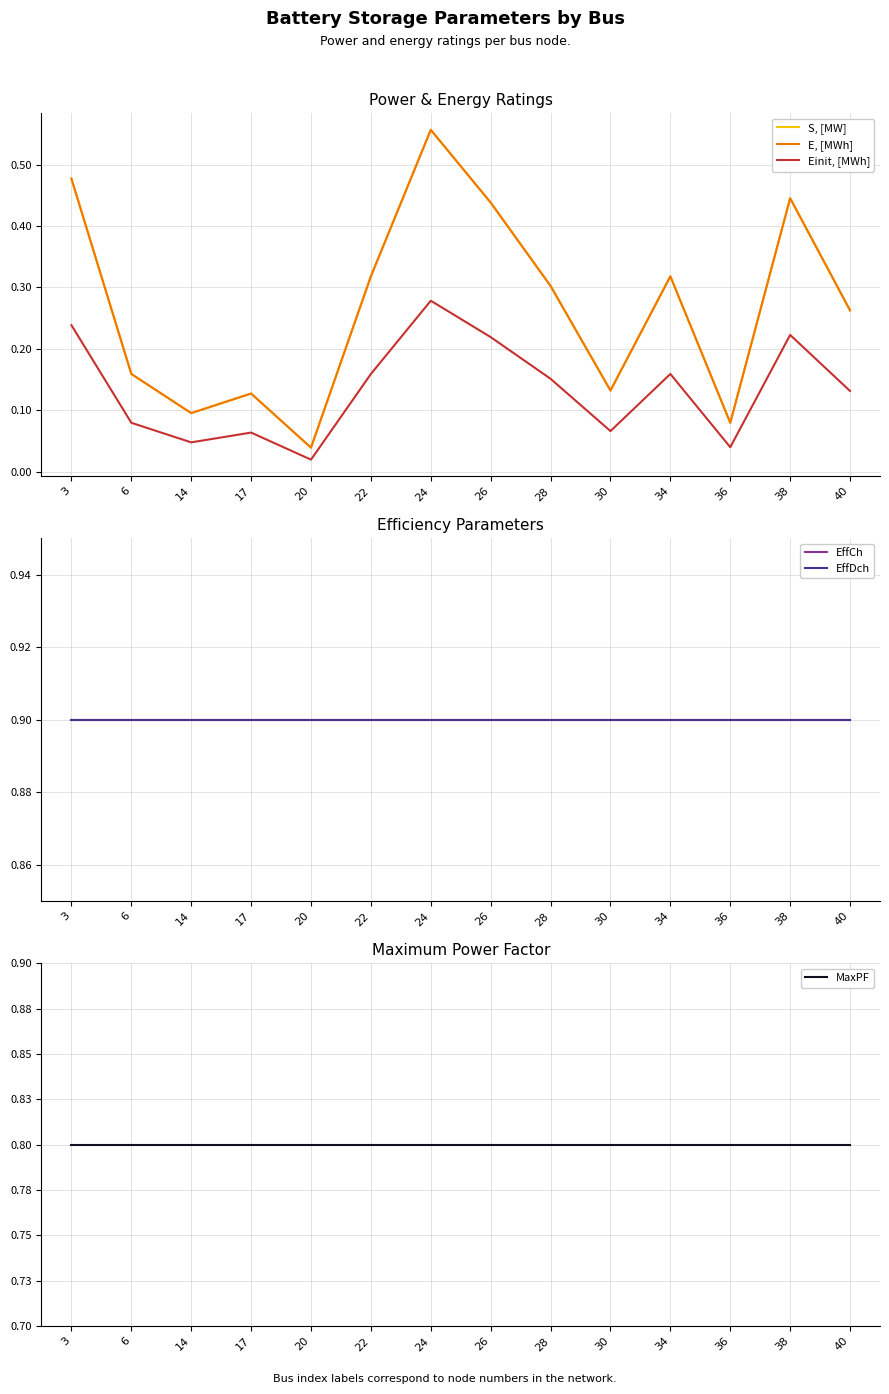

What value does the EffDch series have at 22?

0.9